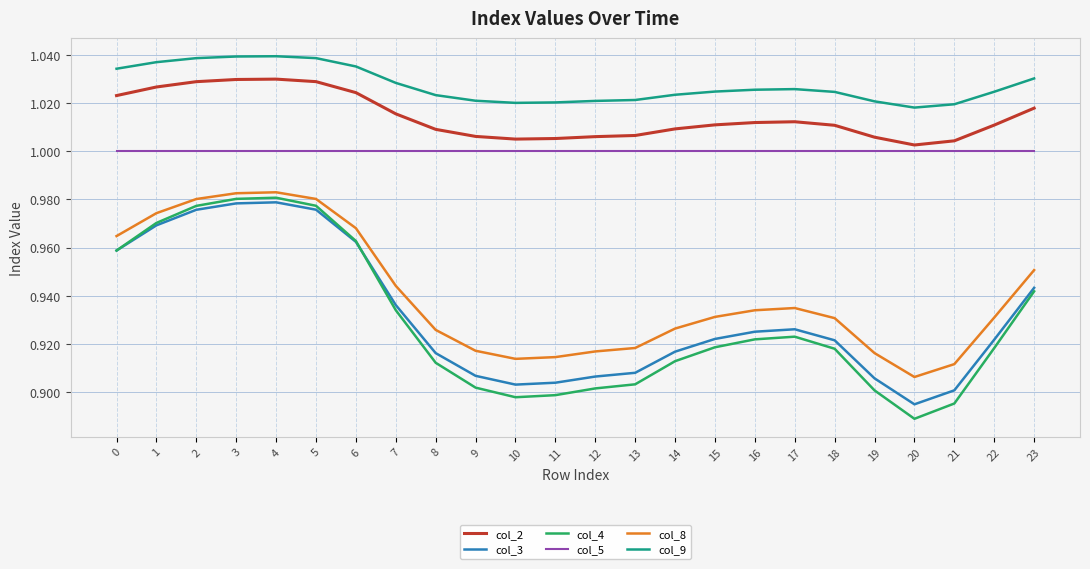

Is it true that col_5 equals 0.6 at 5?

False